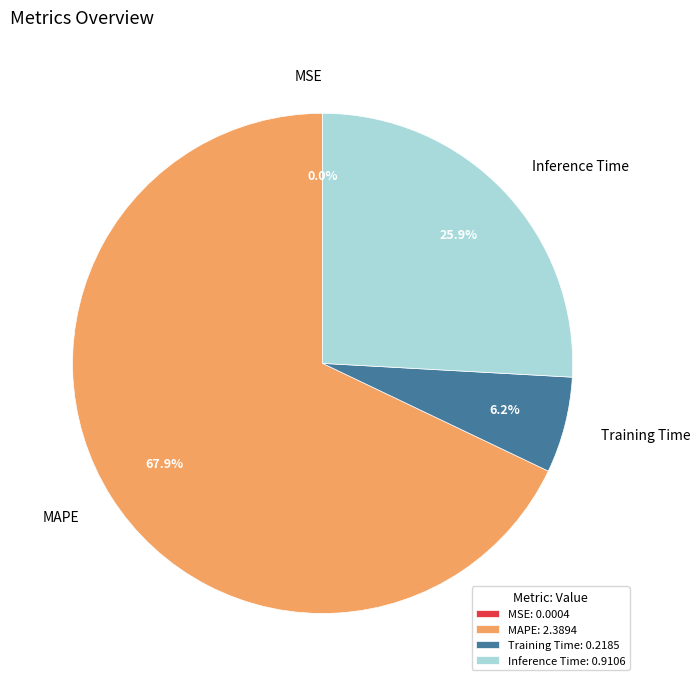

What percentage is NOT represented by Training Time?

93.8%